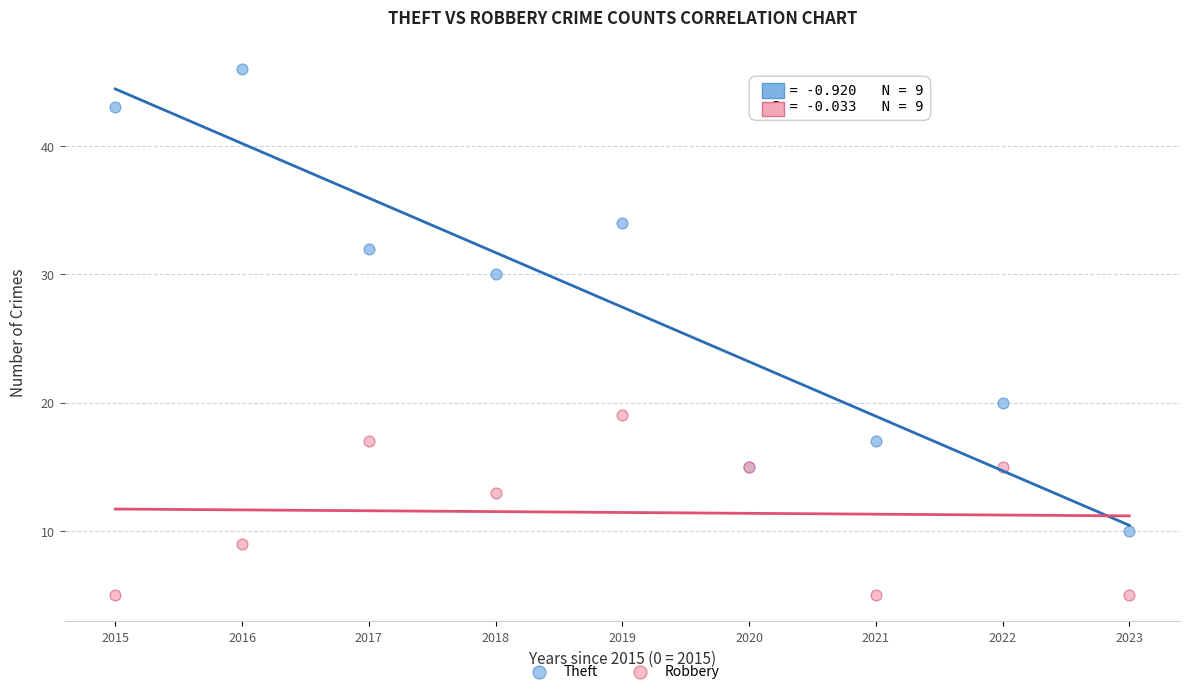

In the Theft series, what Y value is closest to 28?

30